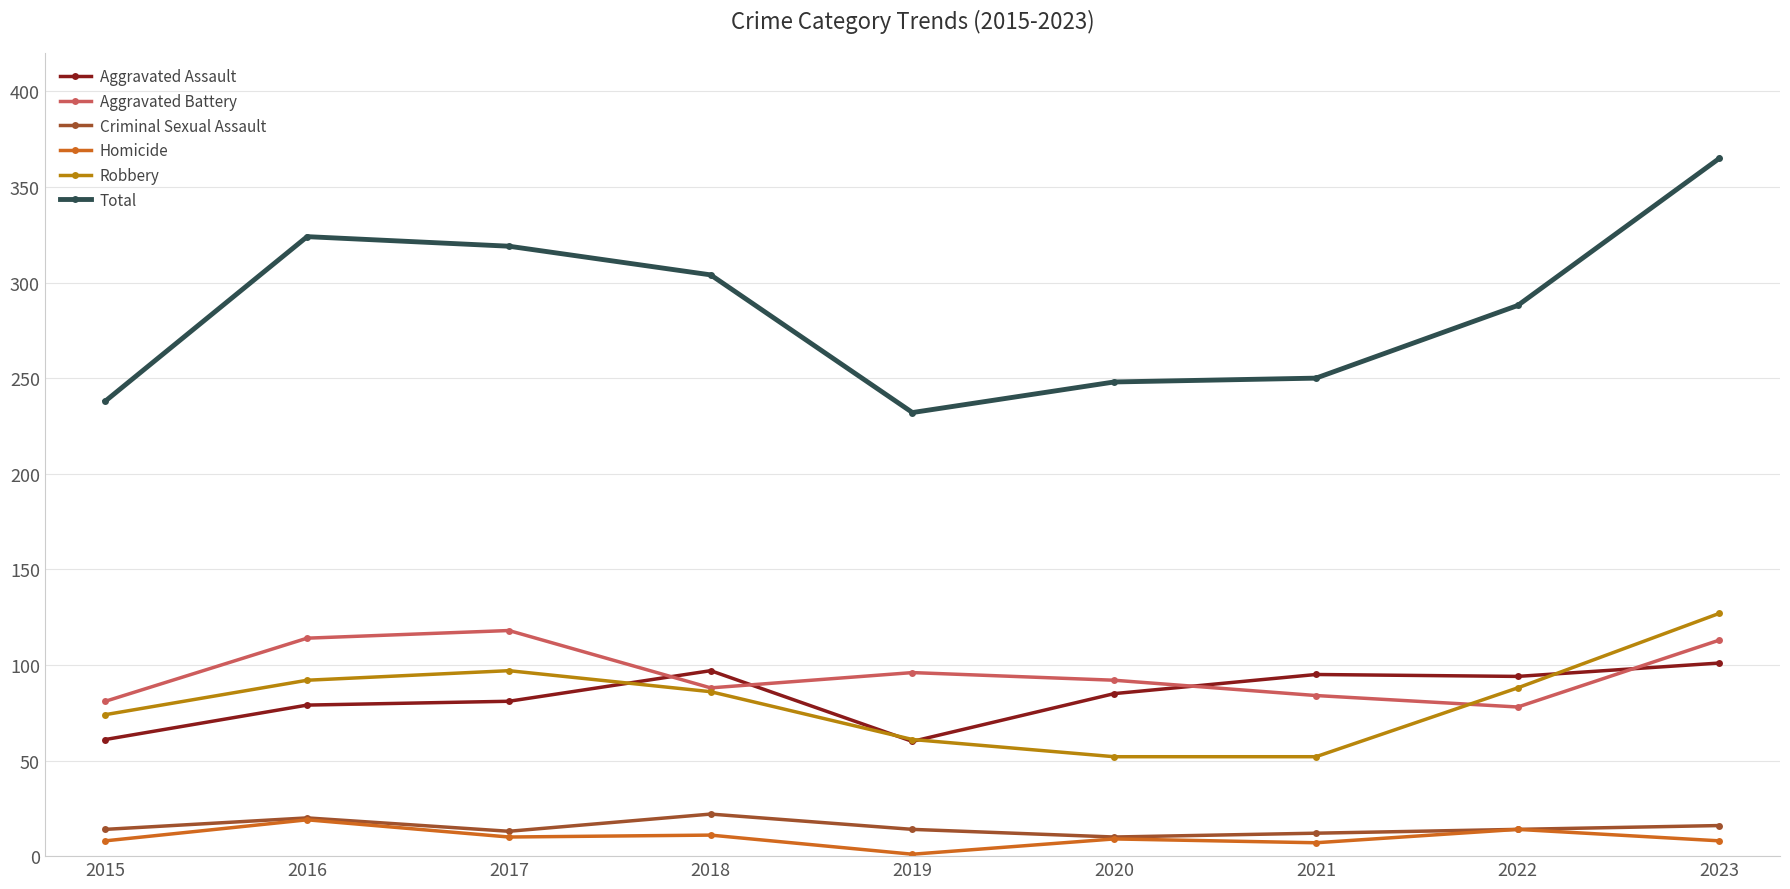

Which category has the highest value in the Robbery series?

2023